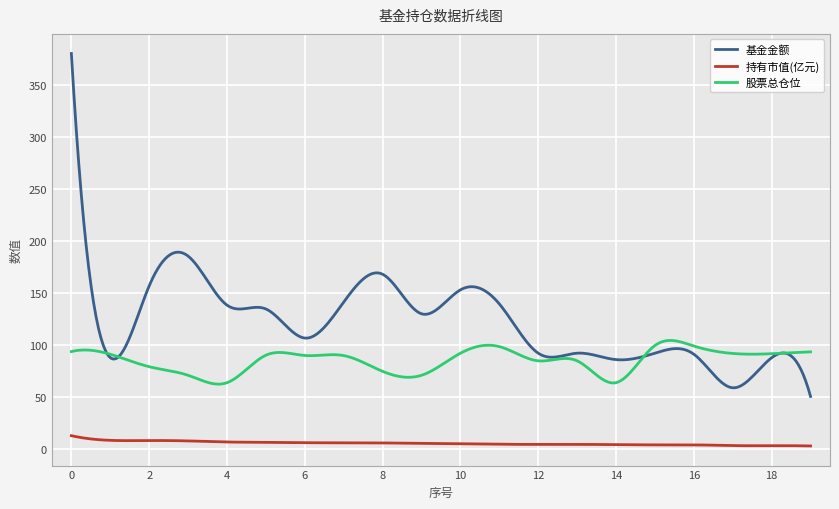

How many lines are shown in the chart?

3